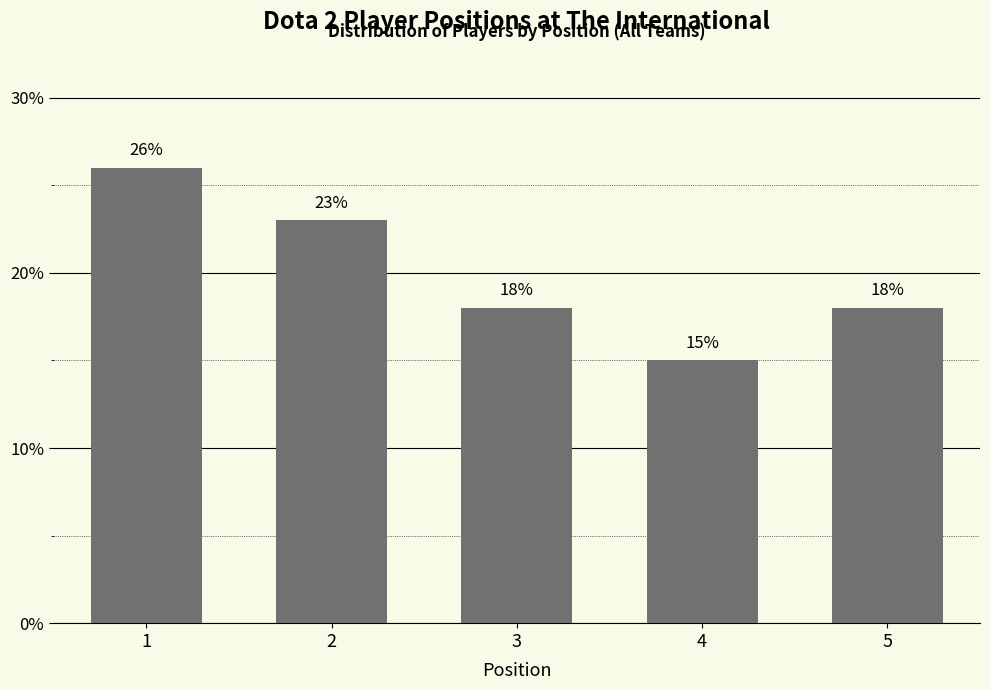

Reading left to right, transcribe all the data shown in this chart.

1=26	2=23	3=18	4=15	5=18